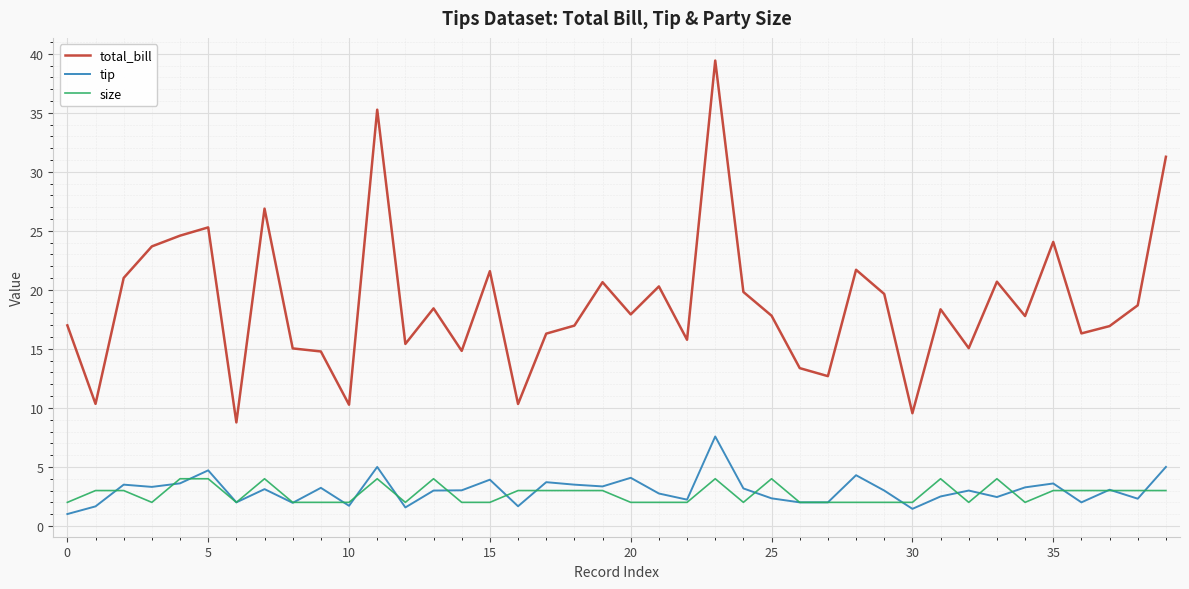

True or false: tip and total_bill intersect in this chart.

False